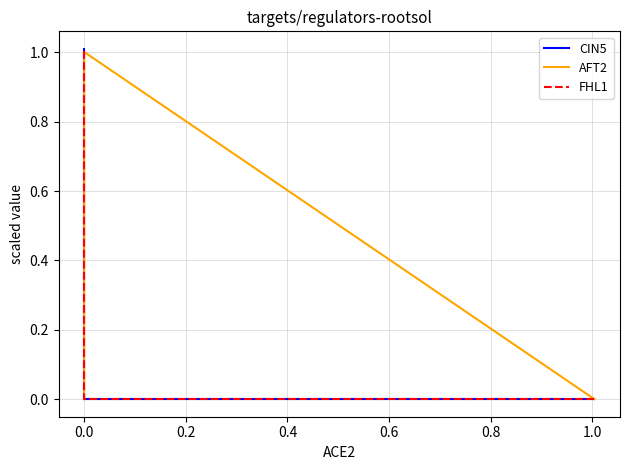

List the series in order of their peak value, lowest first.

AFT2, FHL1, CIN5